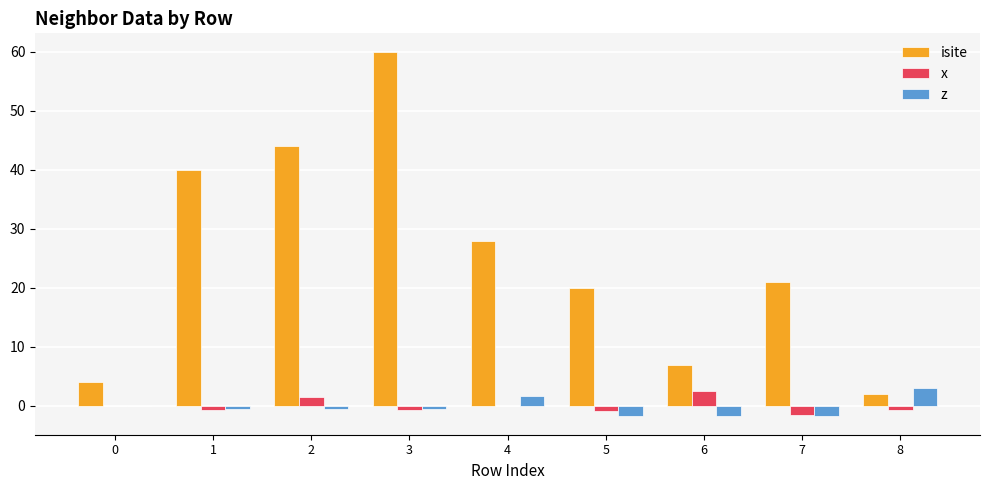

What is the greatest value displayed?

60.0